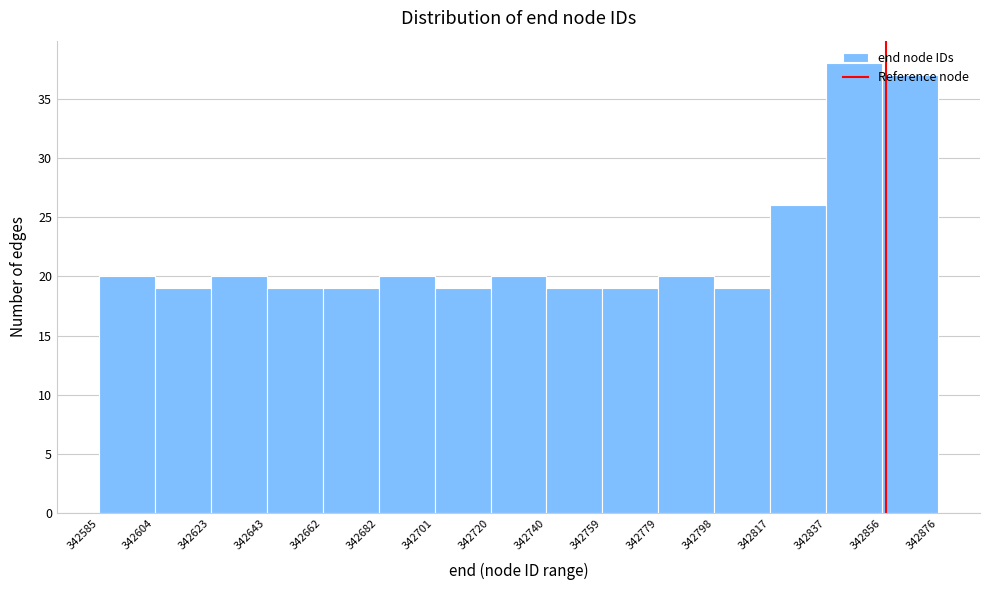

Which range on the x-axis has the tallest bar?

342837 to 342856